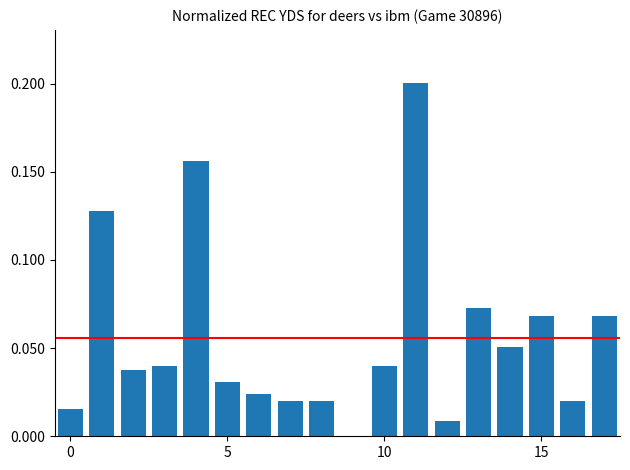

What is the sum of all values?

1.0